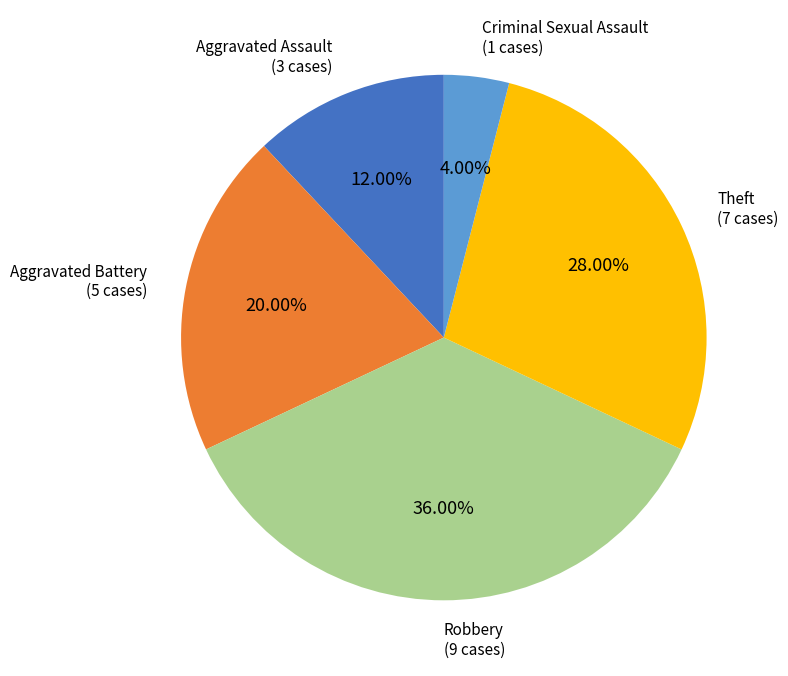

Is there a majority slice in this chart?

No